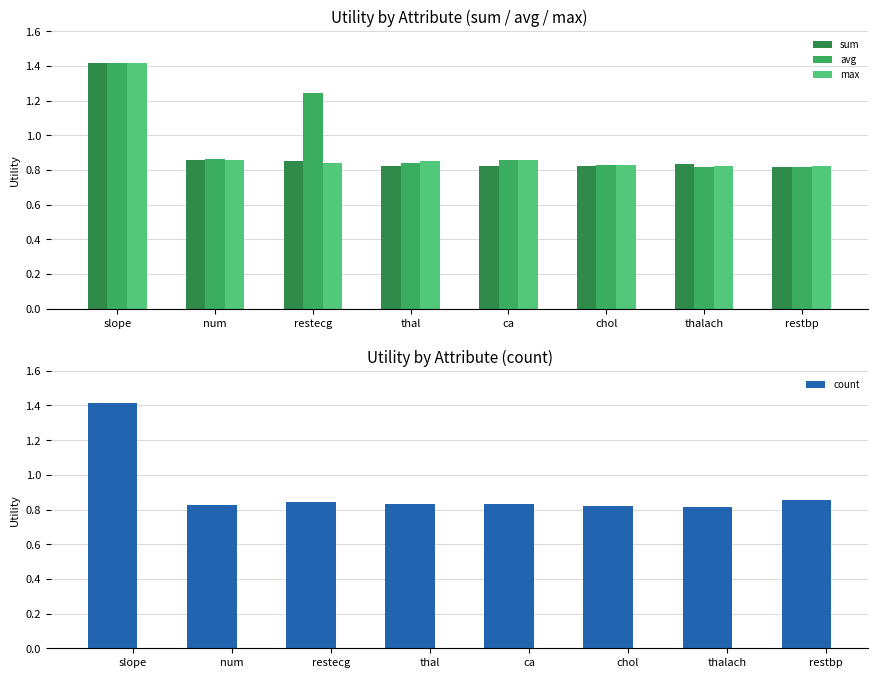

Which has a higher value, ca or thalach?

thalach